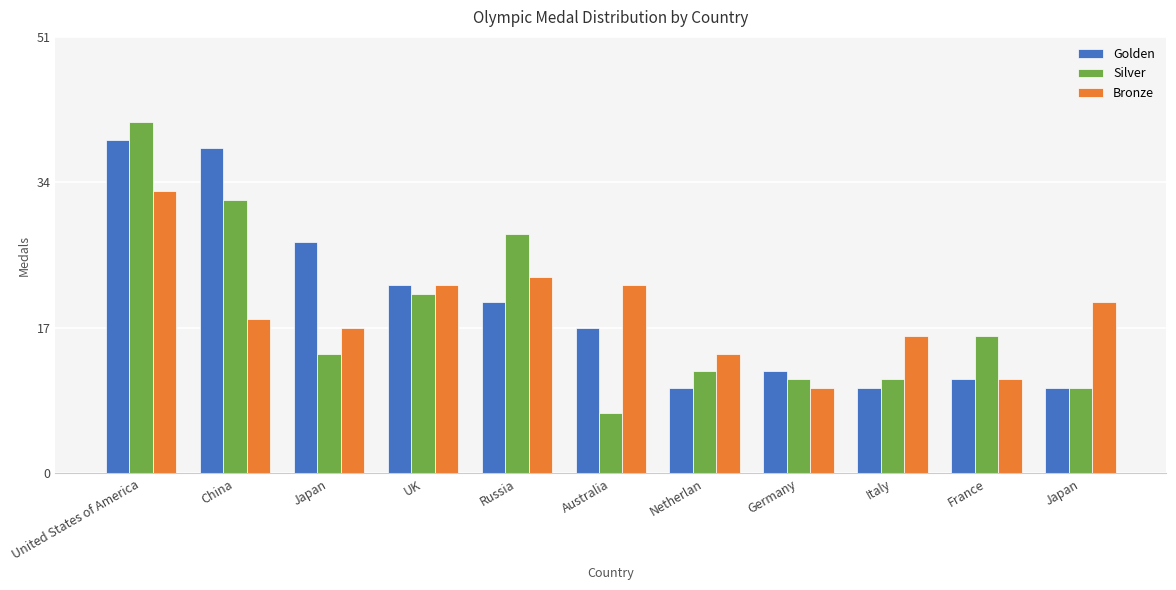

List the series in order of their overall mean, lowest first.

Silver, Bronze, Golden